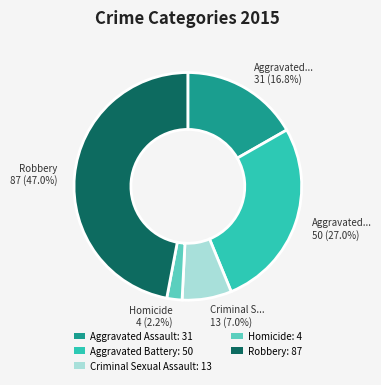

Is the sum of Criminal Sexual Assault and Homicide greater than half?

No